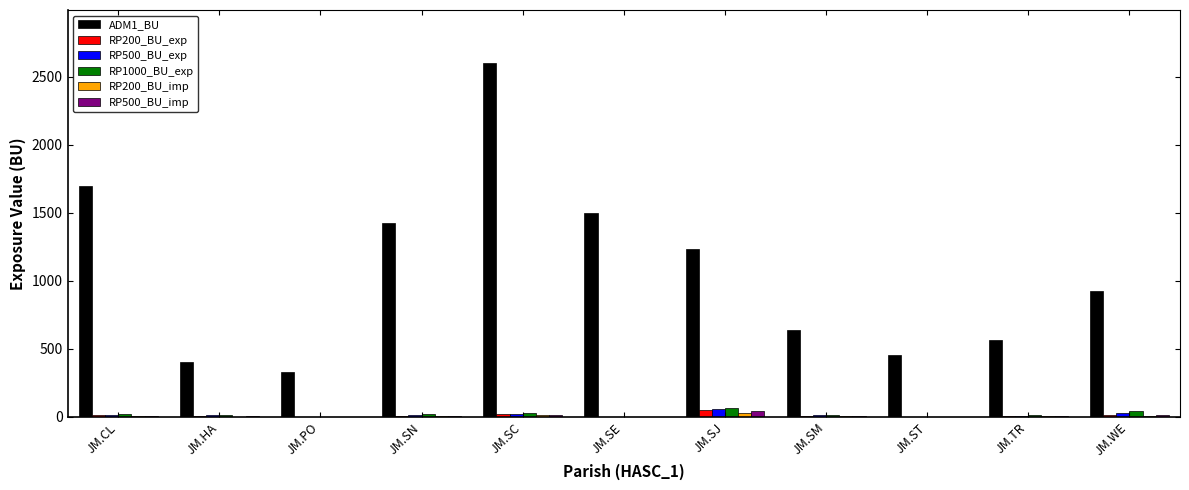

What is the sum of all RP1000_BU_exp values?

217.1